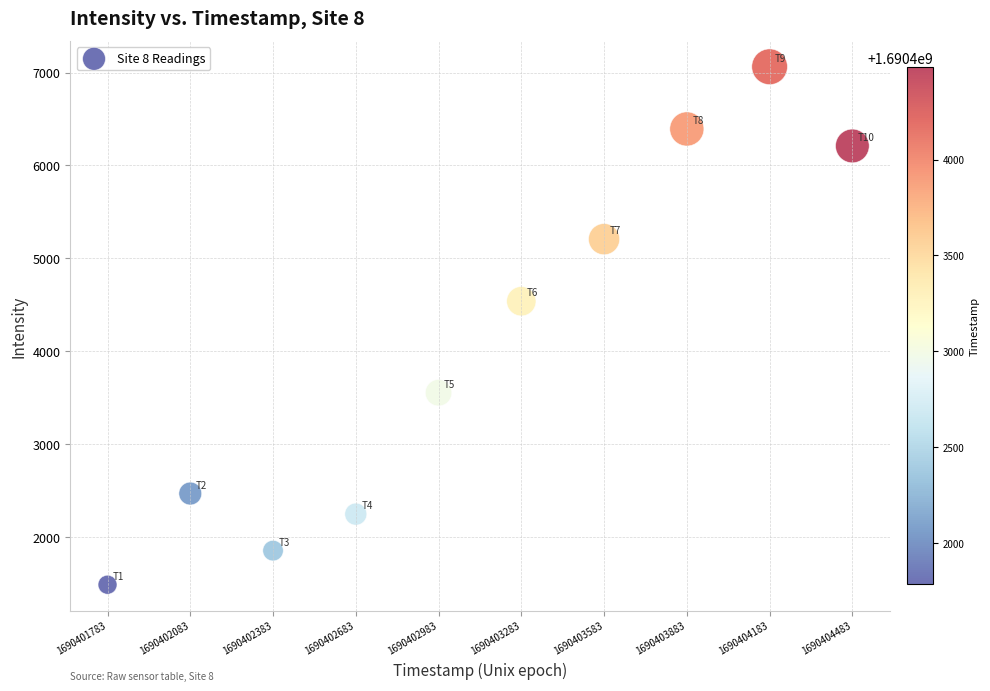

What is the average Y value?

4103.9